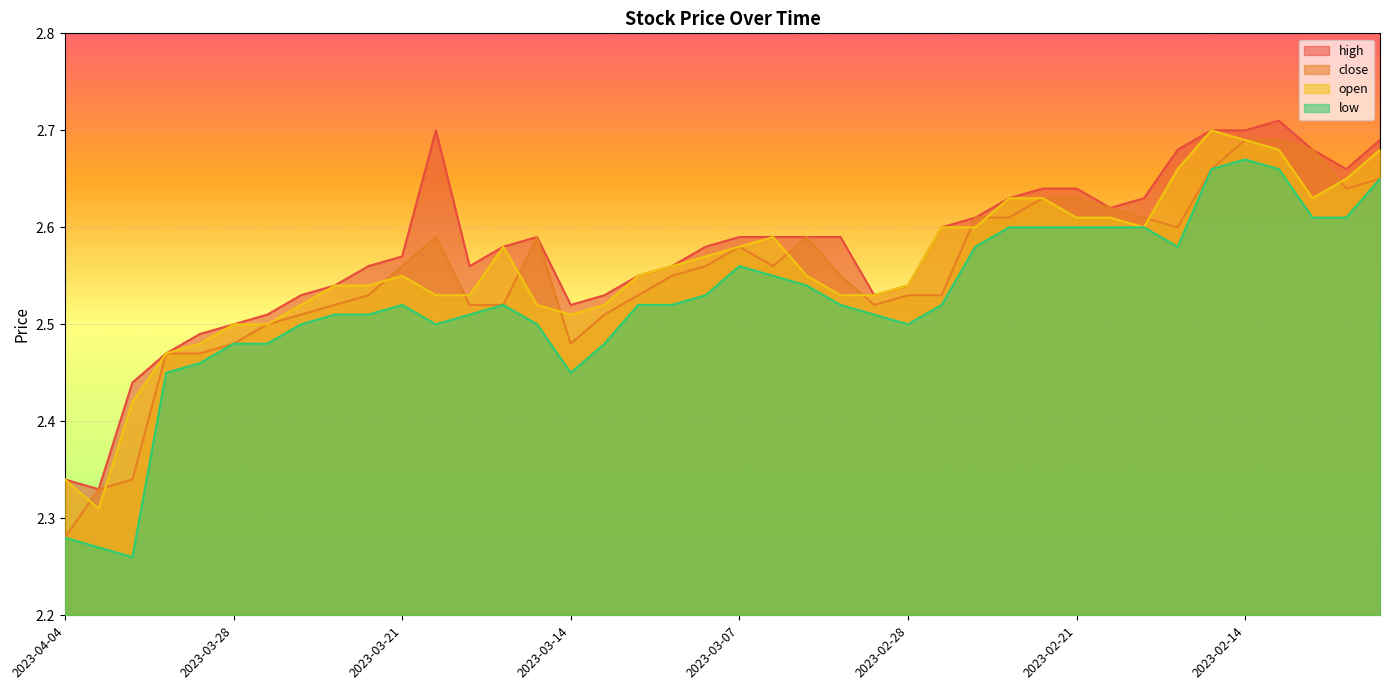

List the labels in order of low value, smallest first.

2023-03-31, 2023-04-03, 2023-04-04, 2023-03-30, 2023-03-14, 2023-03-29, 2023-03-28, 2023-03-27, 2023-03-13, 2023-03-24, 2023-03-20, 2023-03-15, 2023-02-28, 2023-03-23, 2023-03-22, 2023-03-17, 2023-03-01, 2023-03-21, 2023-03-16, 2023-03-10, 2023-03-09, 2023-03-02, 2023-02-27, 2023-03-08, 2023-03-03, 2023-03-06, 2023-03-07, 2023-02-24, 2023-02-16, 2023-02-23, 2023-02-22, 2023-02-21, 2023-02-20, 2023-02-17, 2023-02-10, 2023-02-09, 2023-02-08, 2023-02-15, 2023-02-13, 2023-02-14